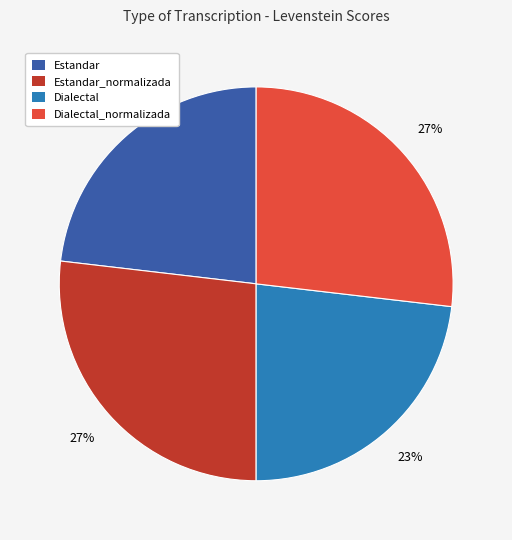

To the nearest percent, what is the difference between the largest and smallest slice percentages?

4%